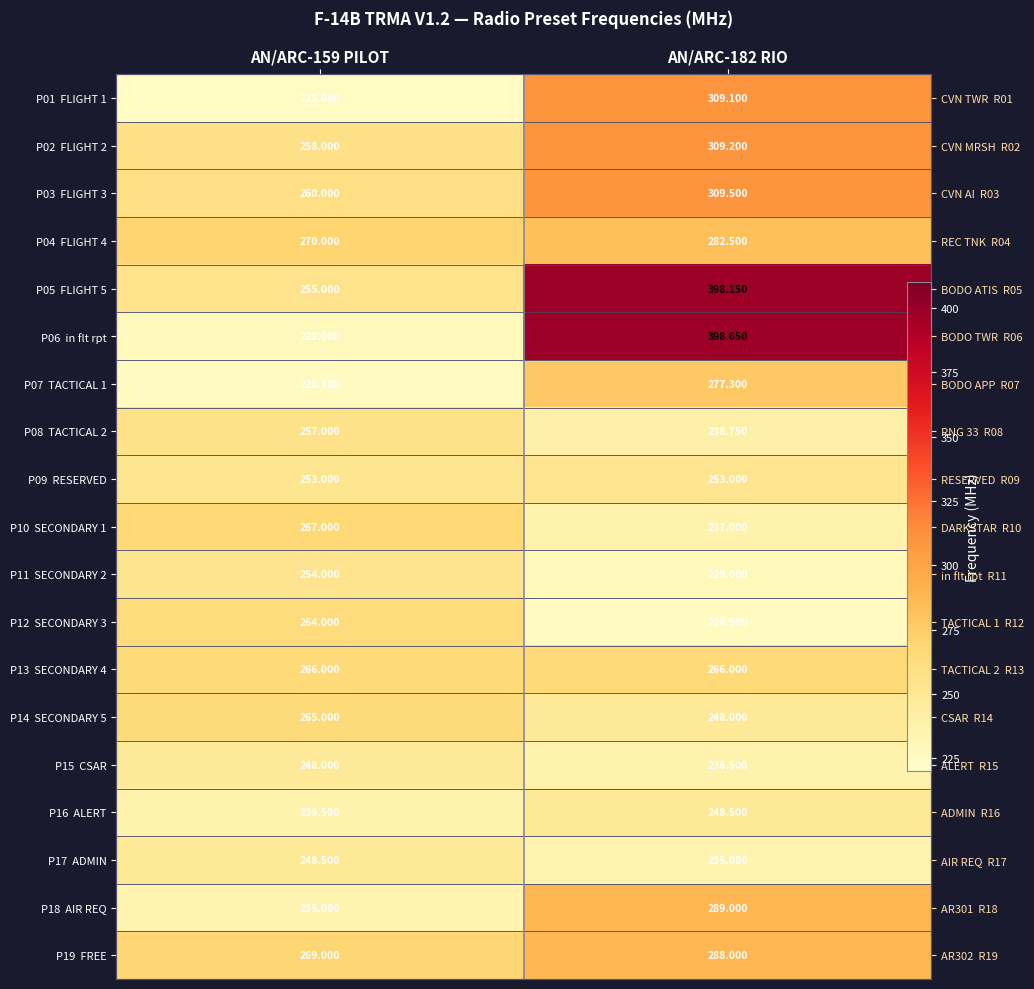

The value of P02 FLIGHT 2 at AN/ARC-159 PILOT is 55.0. True or false?

False